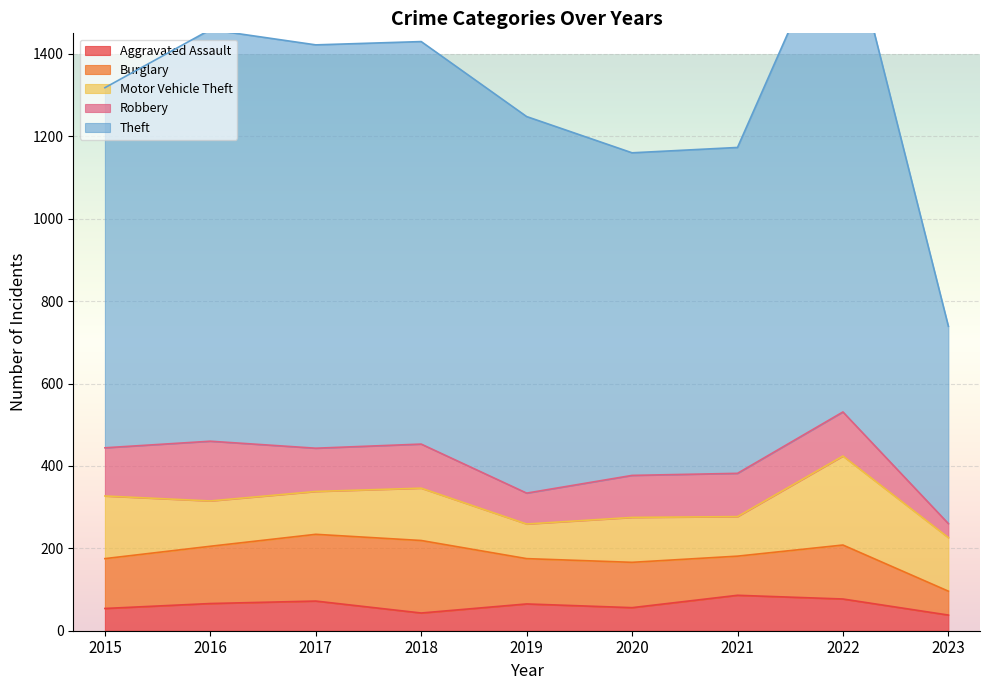

Is it true that Burglary equals 69 at 2015?

False